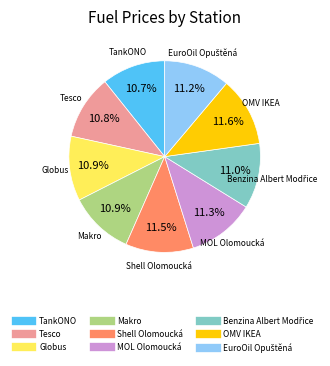

What is the total percentage of Makro and Shell Olomoucká?

22.4%